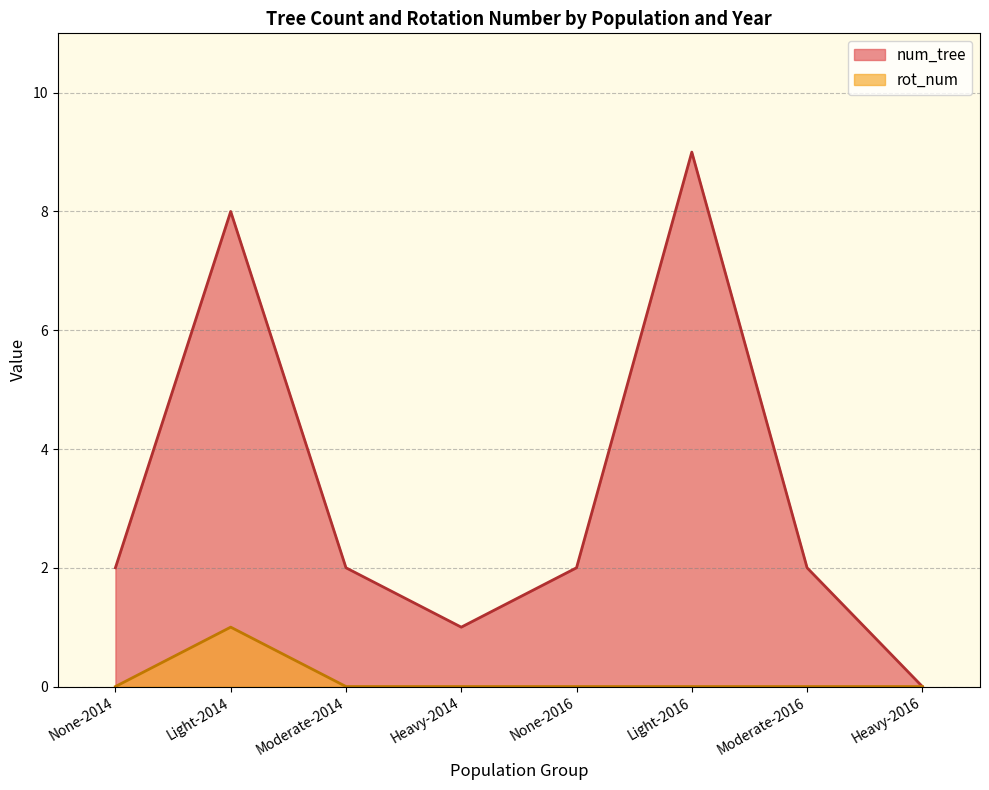

What is the difference between the num_tree values at None-2014 and Heavy-2016?

2